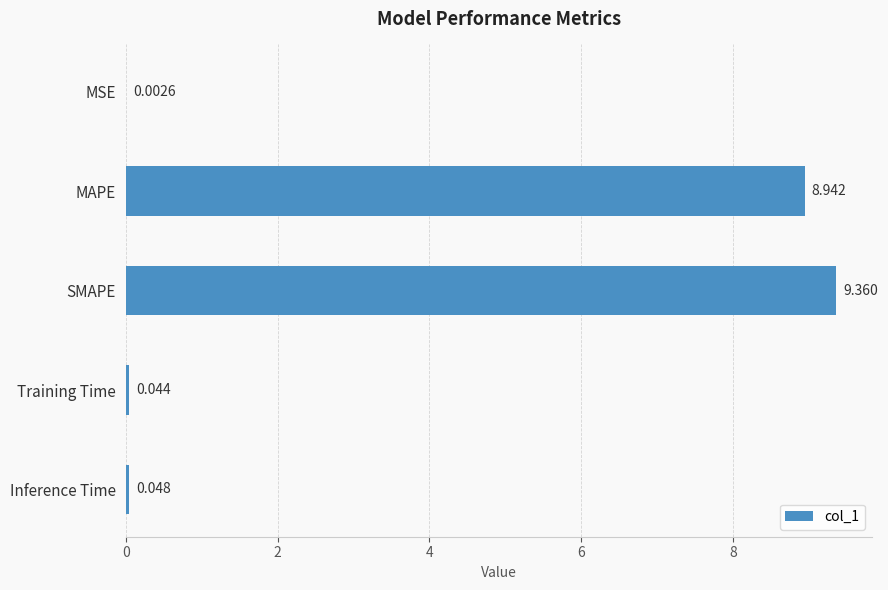

Where is the data nearest to the value 4?

Inference Time